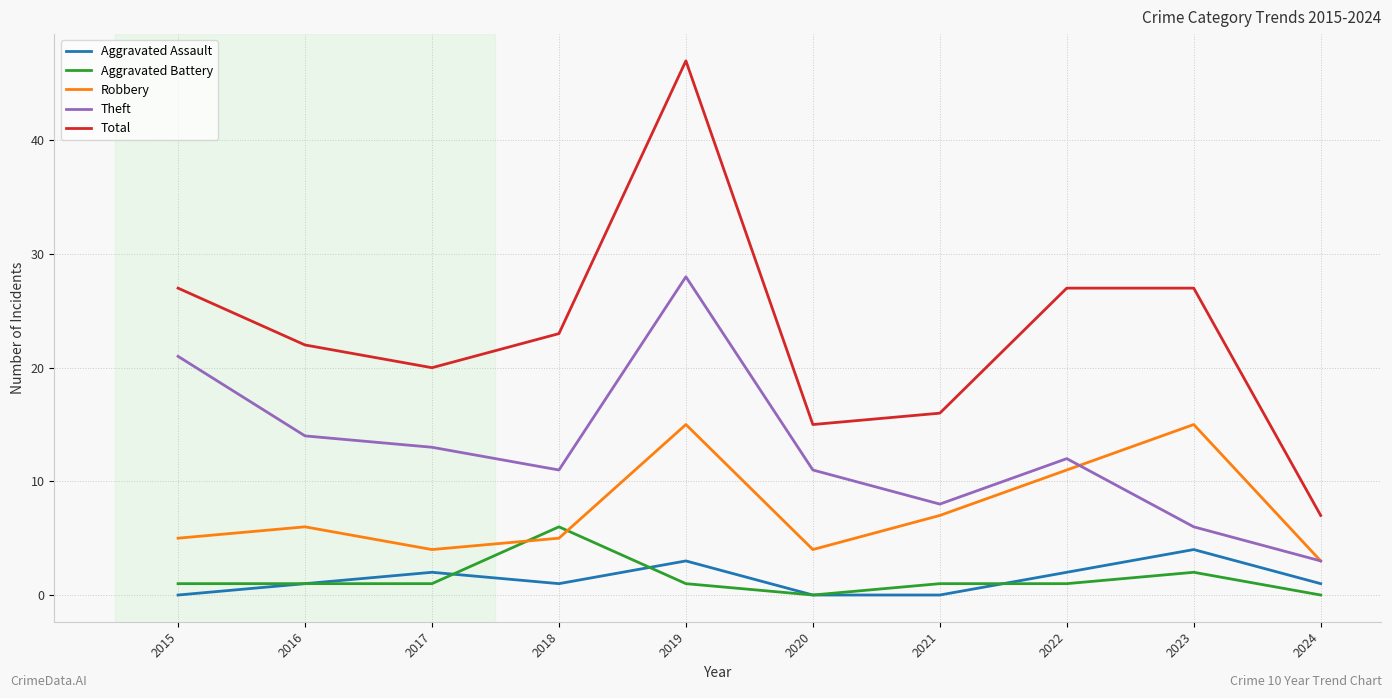

What is the total value across all series at 2023?

54